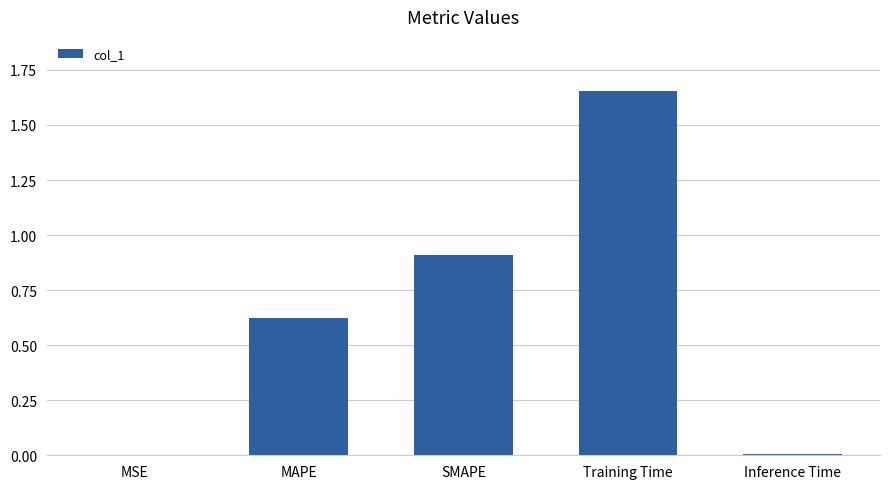

What is the sum of the values at MAPE and SMAPE?

1.5